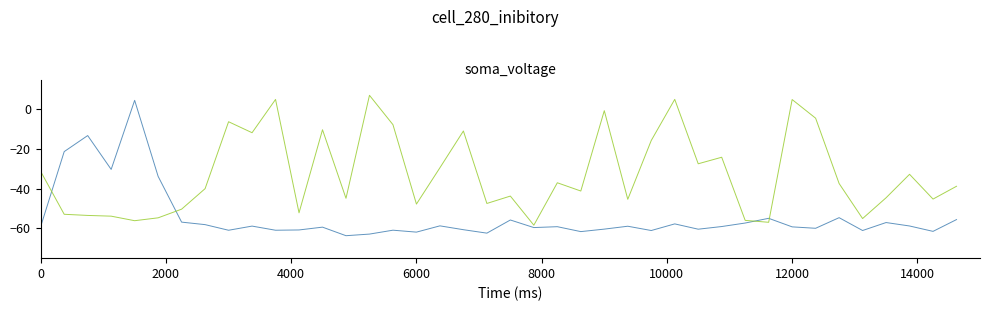

What is the smallest value displayed?

-63.7